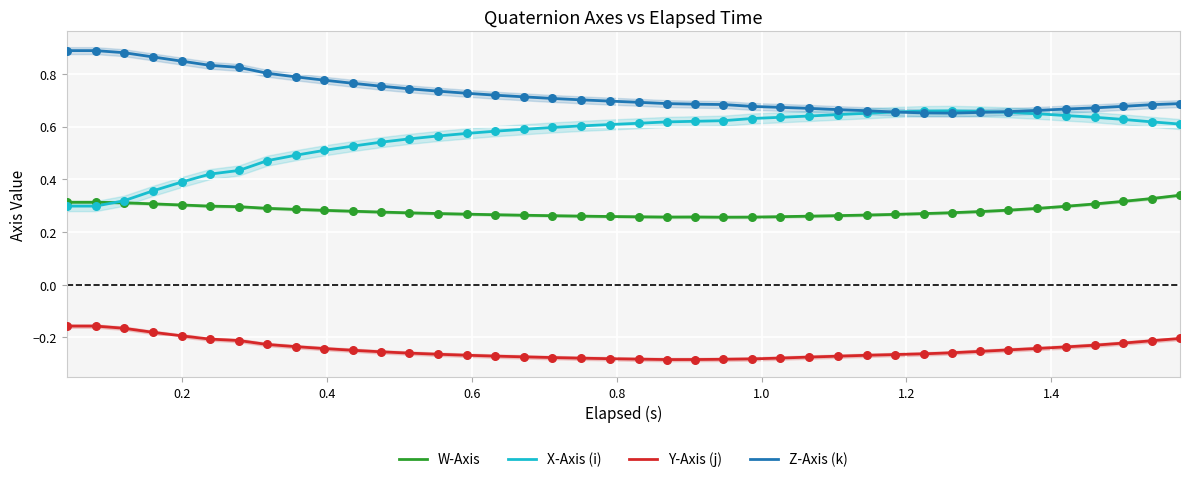

Which series reaches the minimum Y coordinate?

Y-Axis (j)